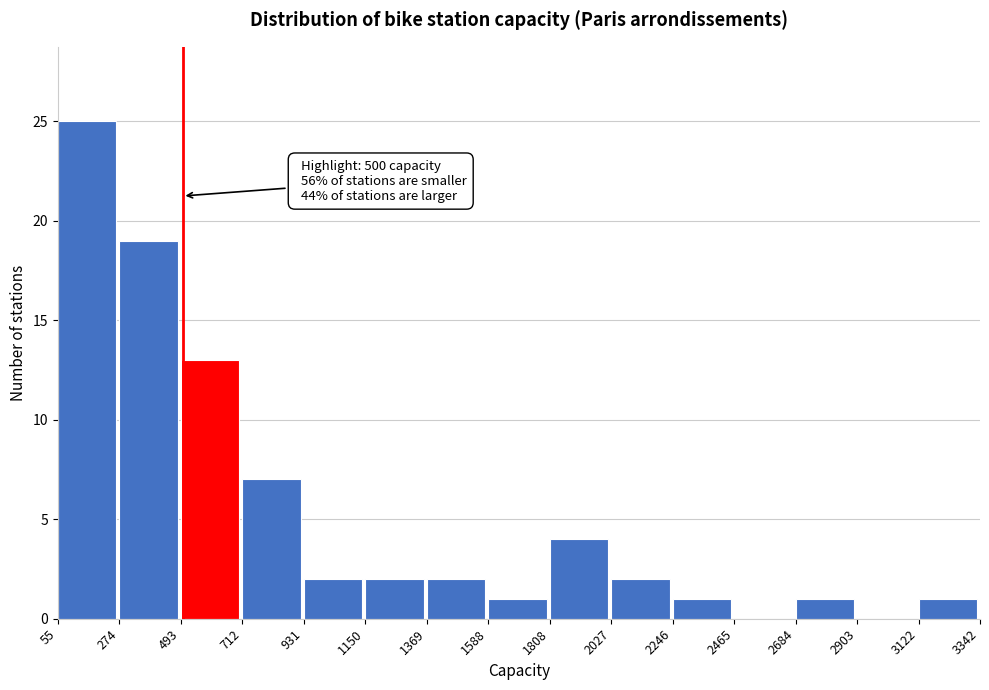

Over which range of the x-axis is the bar tallest?

55 to 274